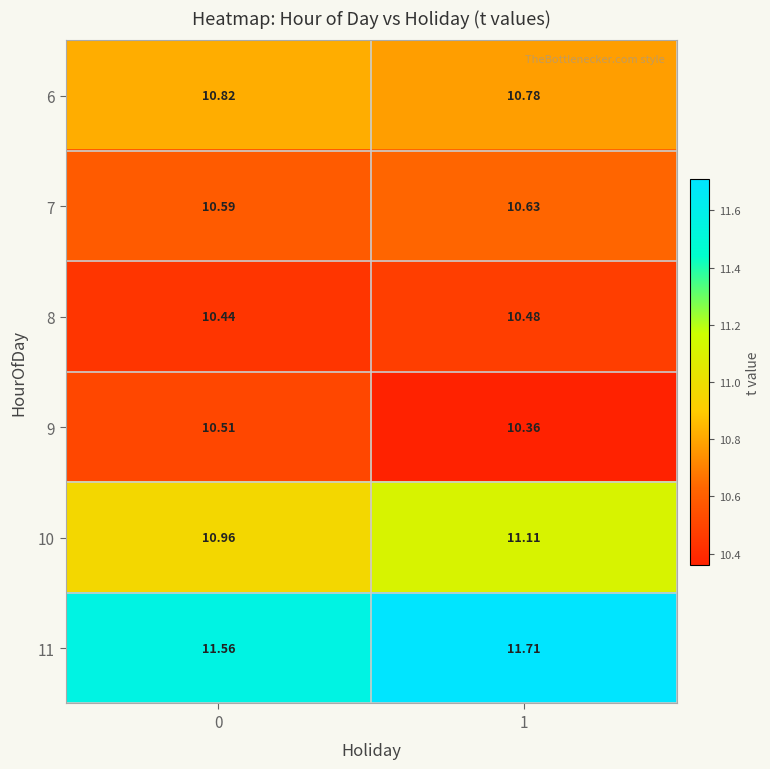

Reading left to right, transcribe all the data shown in this chart.

6: 0=10.8	1=10.8
7: 0=10.6	1=10.6
8: 0=10.4	1=10.5
9: 0=10.5	1=10.4
10: 0=11.0	1=11.1
11: 0=11.6	1=11.7